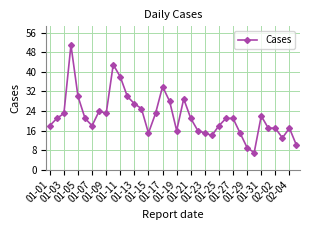

True or false: the data has more than 2 interior local peaks.

True